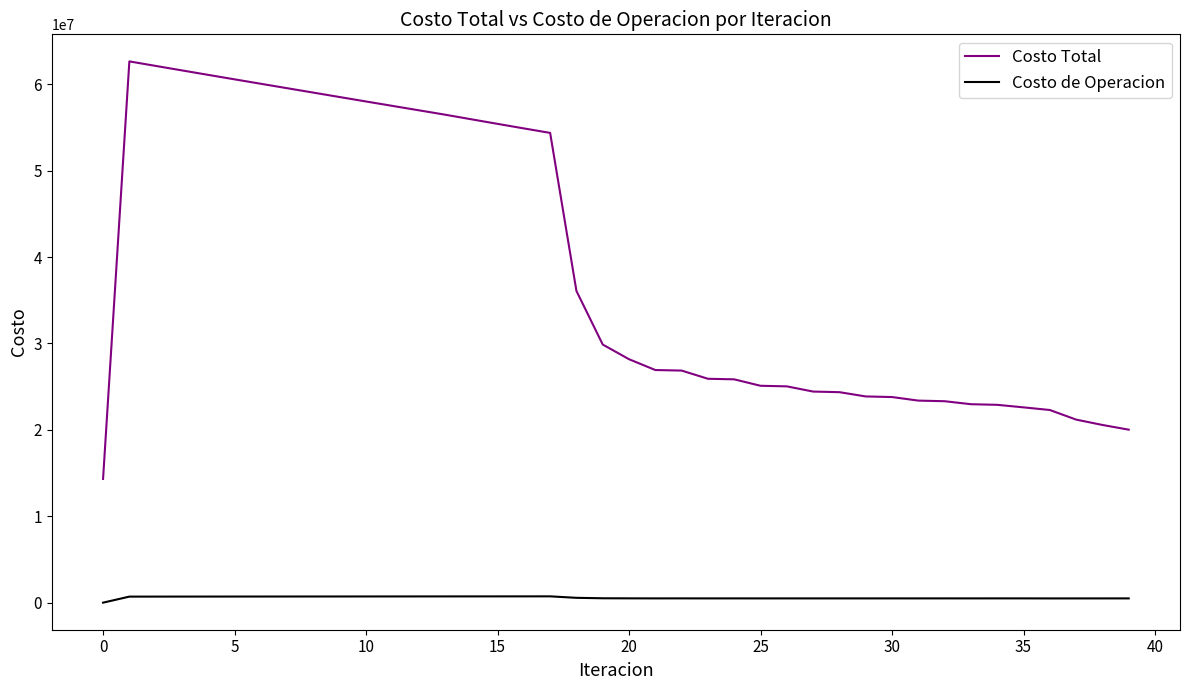

What is the highest value of the Costo Total series?

62644944.5